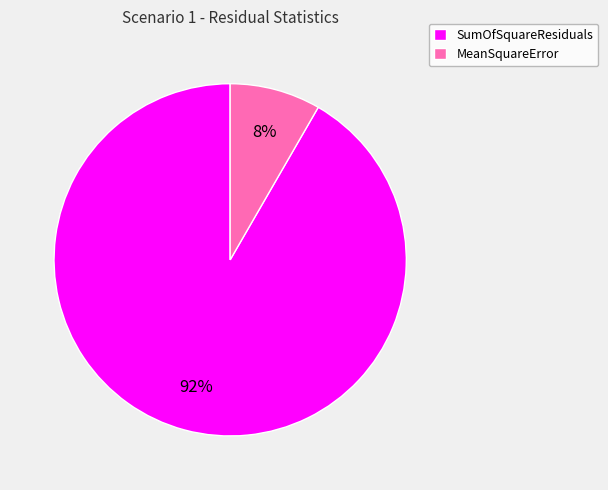

Is SumOfSquareResiduals the majority of the pie?

Yes